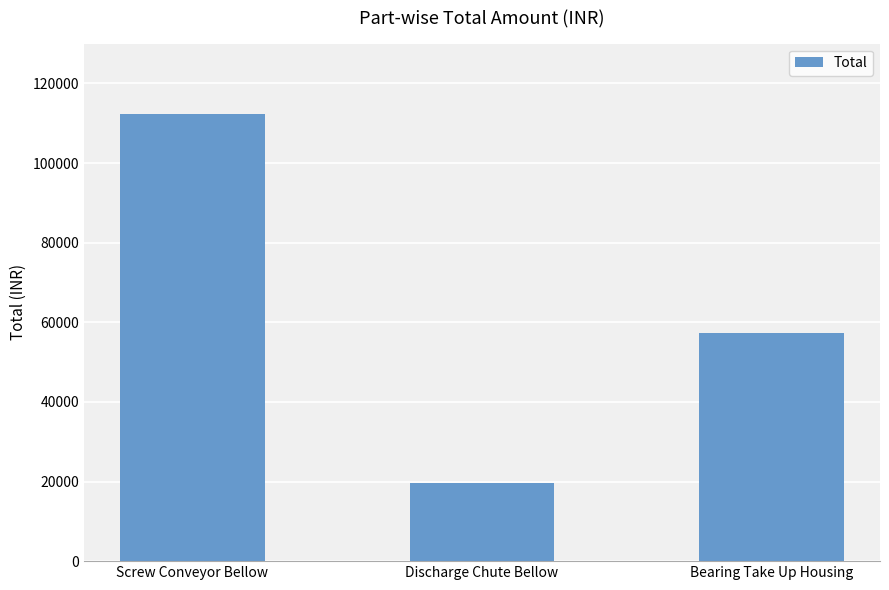

What is the smallest value displayed?

19563